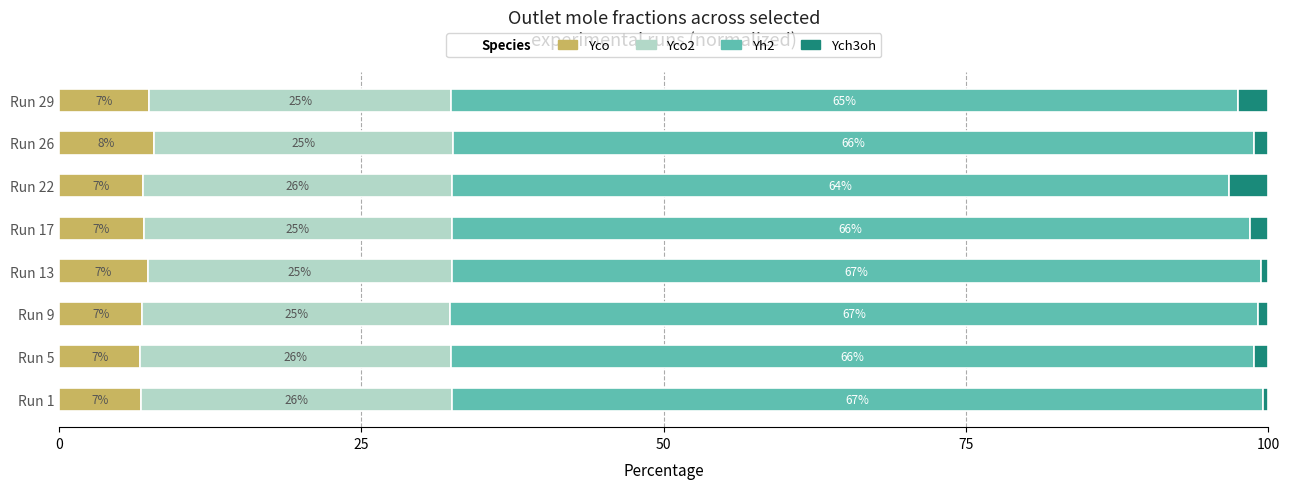

What is the total value across all series at Run 13?

100.0